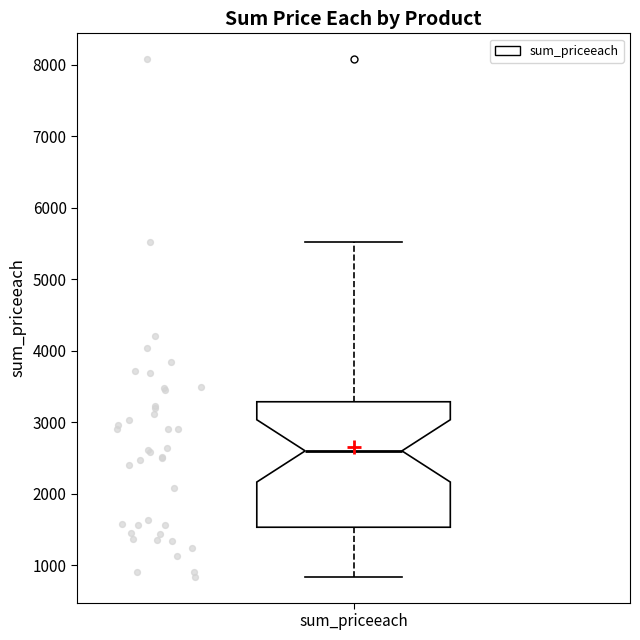

Read this box plot against the y-axis: the position of the median line, the range covered by the box, and the ends of both whiskers. The values are not printed on the chart, so give them approximately, as read against the axis.

median 2600, box 1500 to 3300, whiskers 800 to 5500